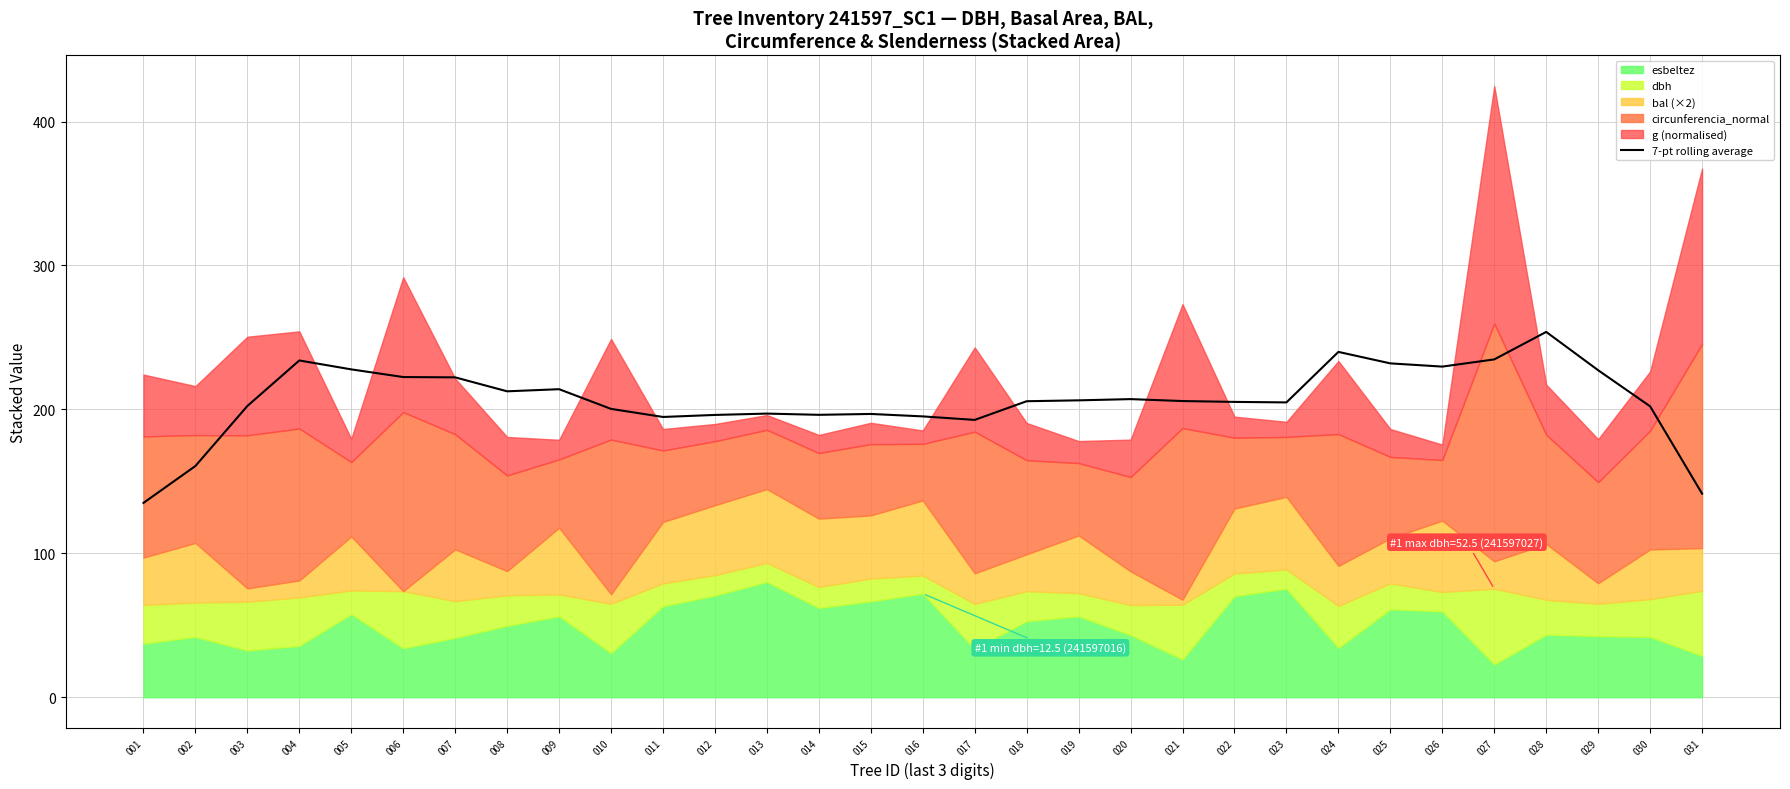

Does the chart have visible grid lines?

Yes